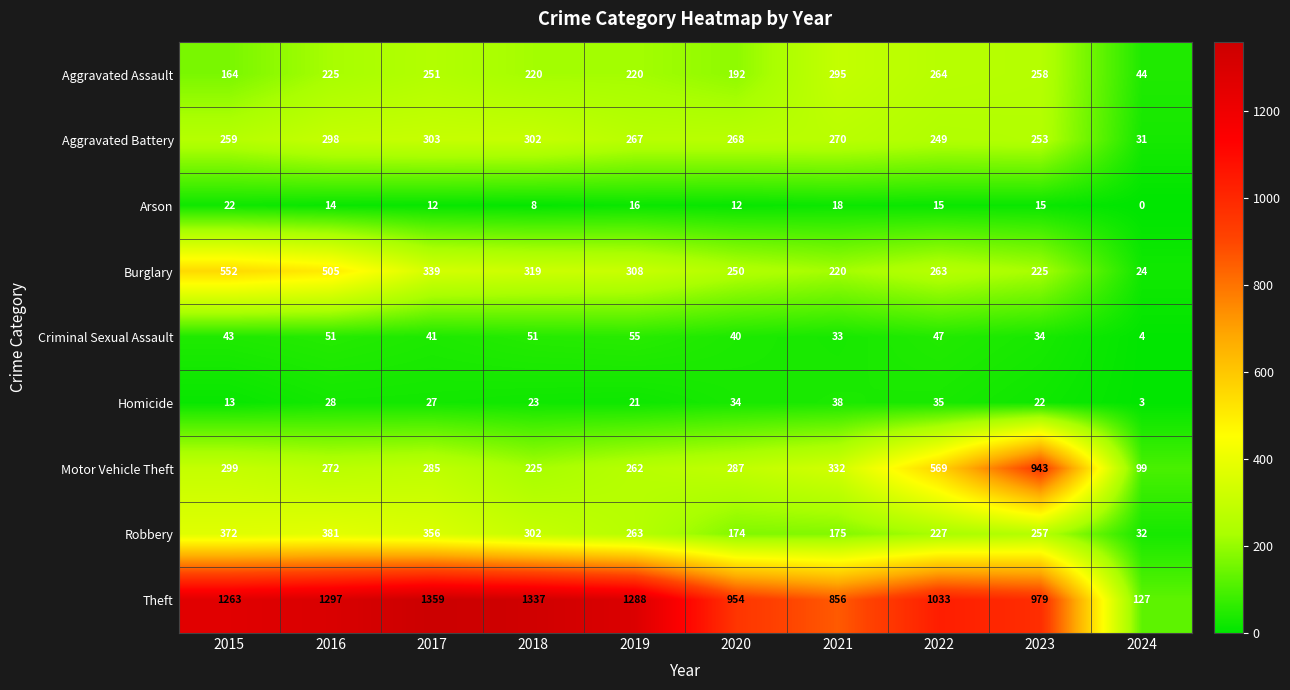

At 2015, list the series in order from smallest to largest.

Homicide, Arson, Criminal Sexual Assault, Aggravated Assault, Aggravated Battery, Motor Vehicle Theft, Robbery, Burglary, Theft